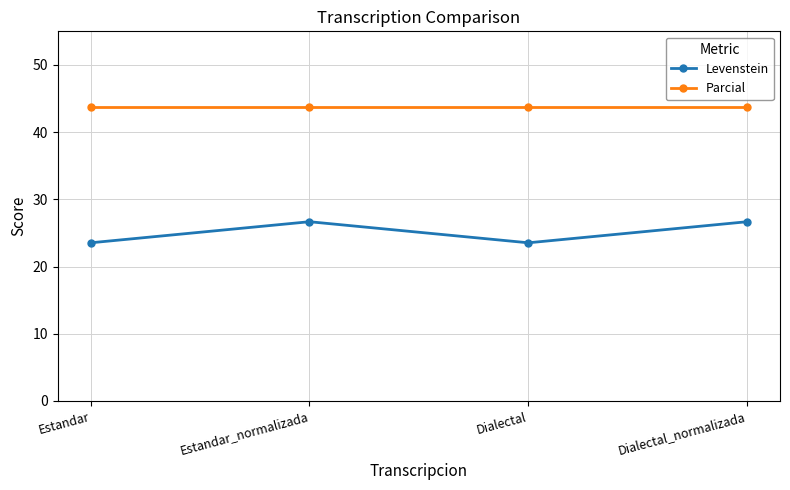

What is the label of the 1st point from the right?

Dialectal_normalizada